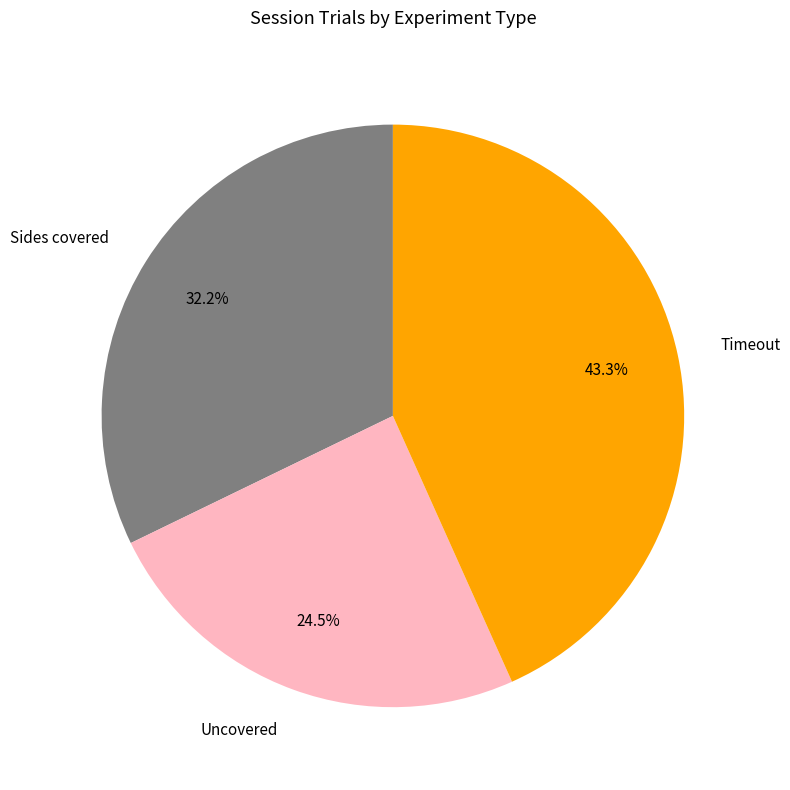

Combined, what portion of the pie is Uncovered and Sides covered?

56.7%